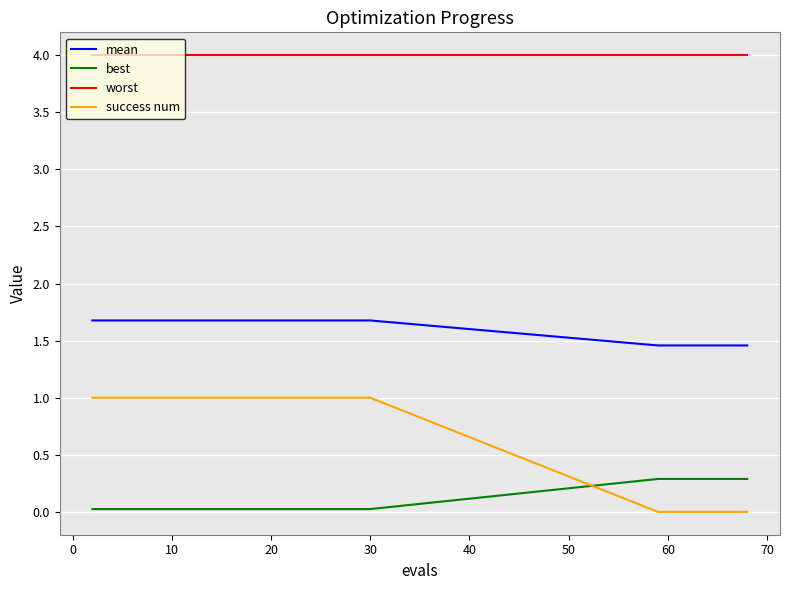

How many values in the success num series are below 1?

5